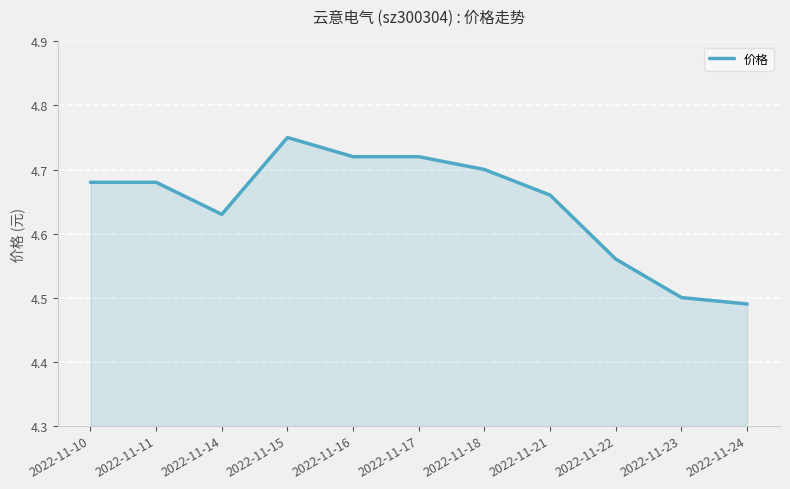

What is the ratio of the value at 2022-11-18 to the value at 2022-11-24?

1.0